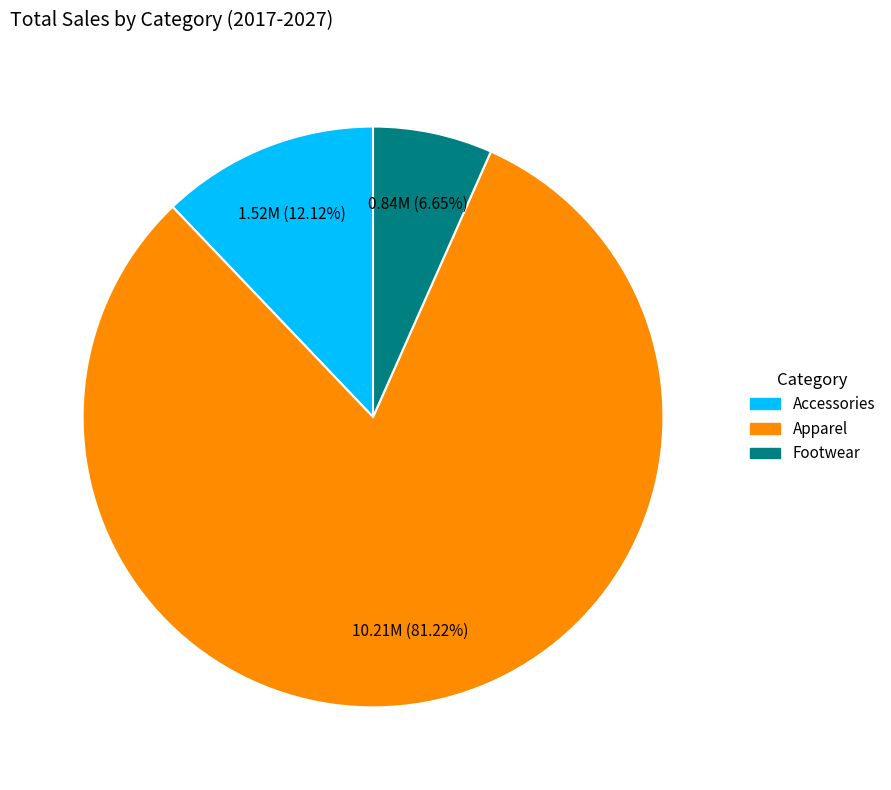

Is there a majority slice in this chart?

Yes